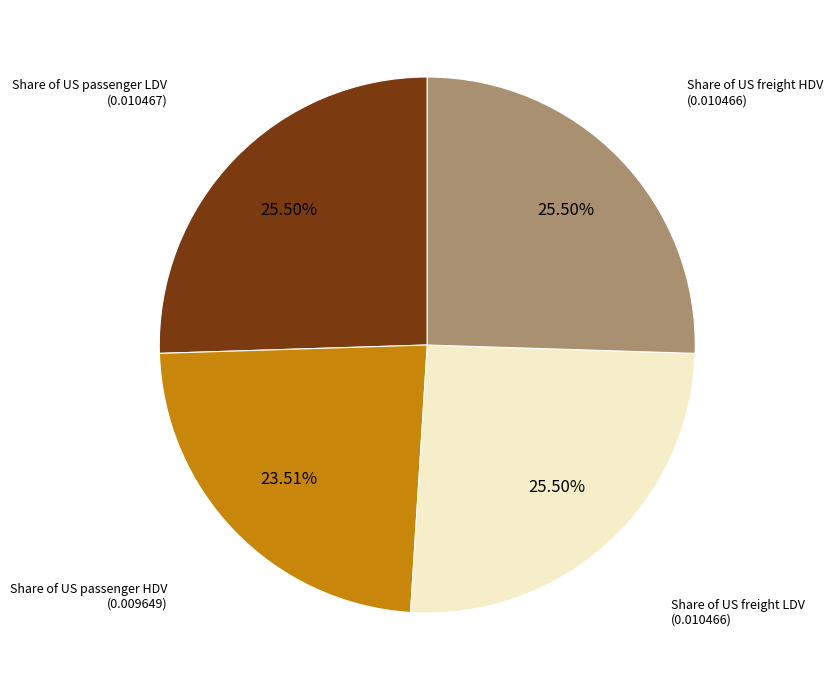

To the nearest percent, what is the difference between the largest and smallest slice percentages?

2%